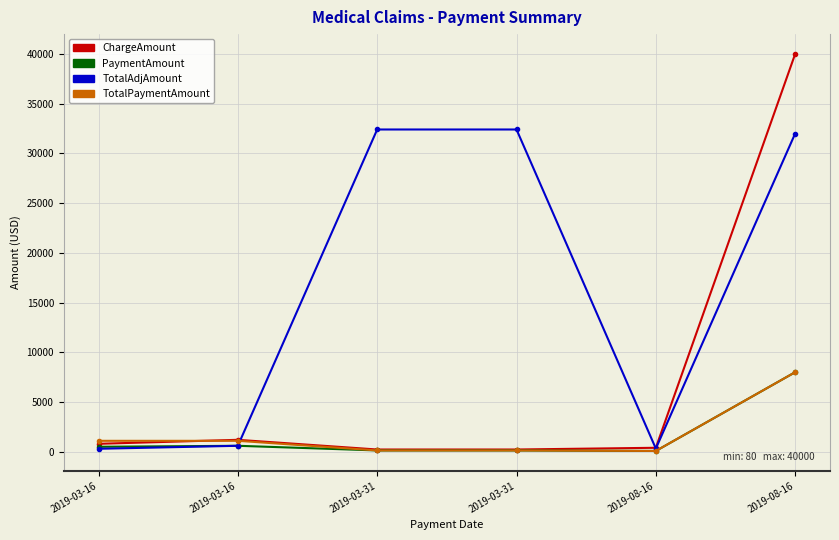

The PaymentAmount series shows 145 at 2019-03-16. True or false?

False